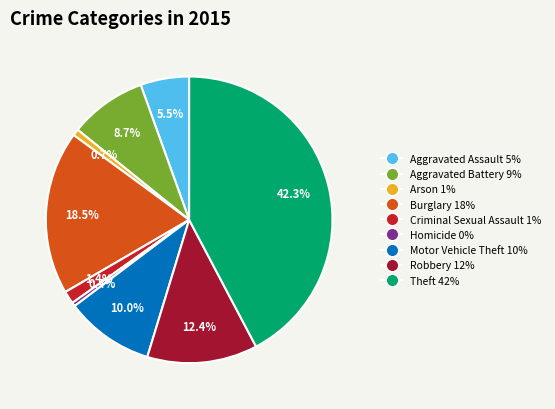

How much of the chart is everything except Aggravated Assault?

94.5%